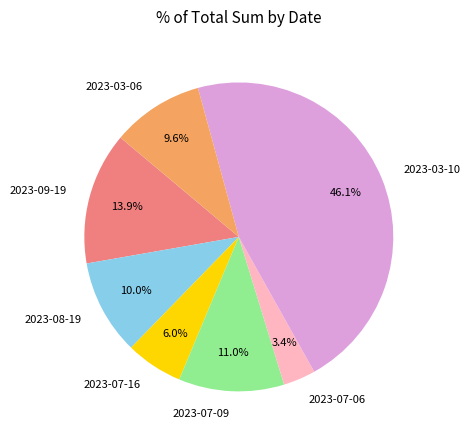

Does 2023-03-10 account for over 50% of the chart?

No